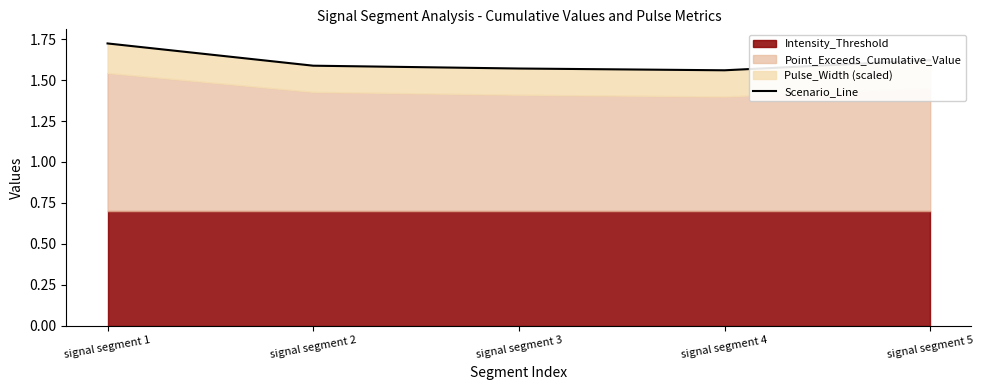

What is the smallest value displayed?

1.6